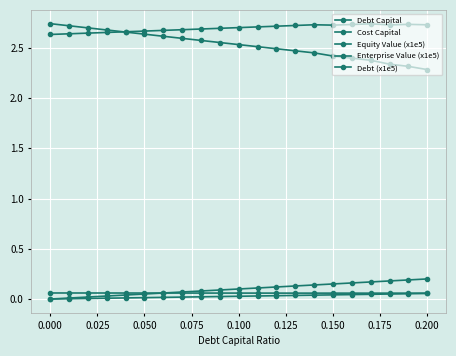

How many categories are shown in the chart?

21